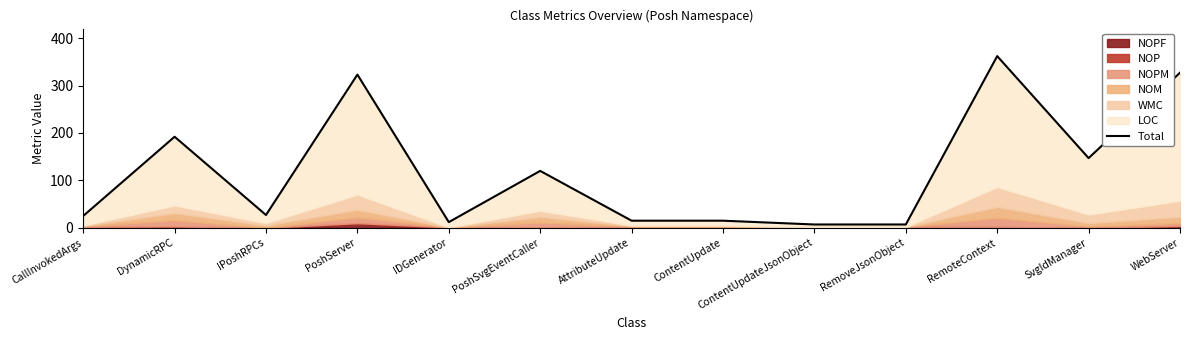

Reading left to right, transcribe all the data shown in this chart.

25	192	27	323	12	120	15	15	7	7	362	147	327